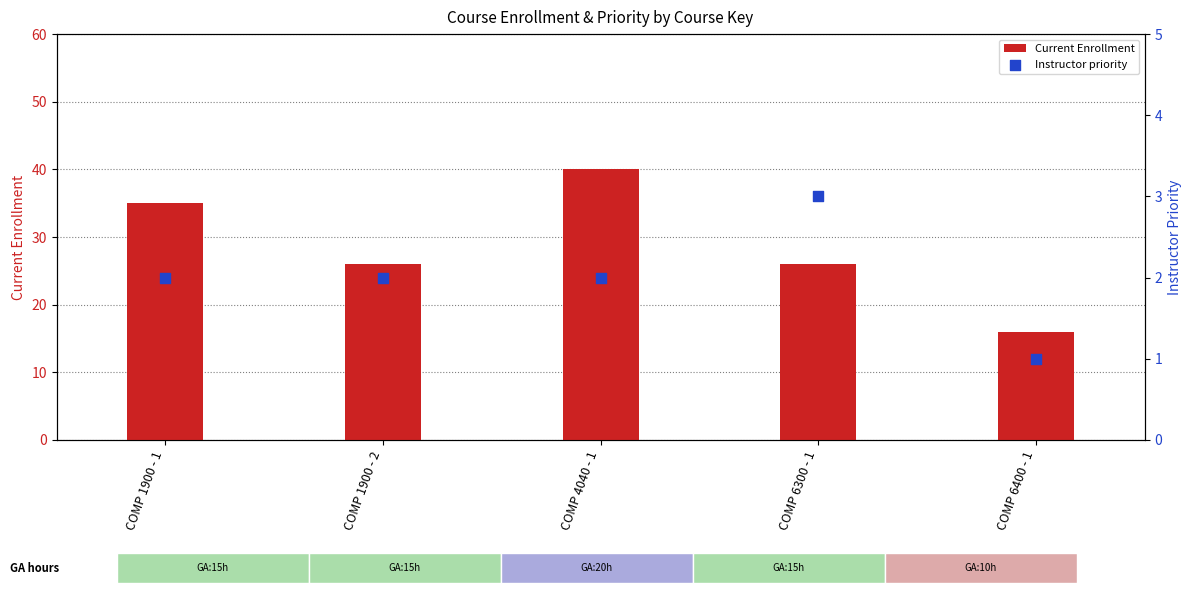

Which series has the widest spread of Y values?

Current Enrollment